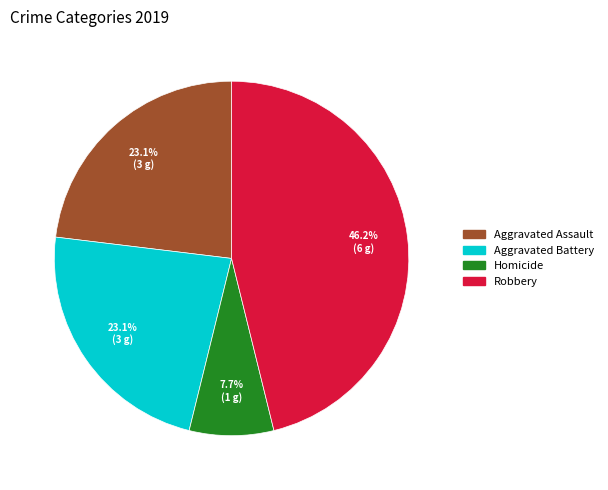

Does any single category account for the majority?

No